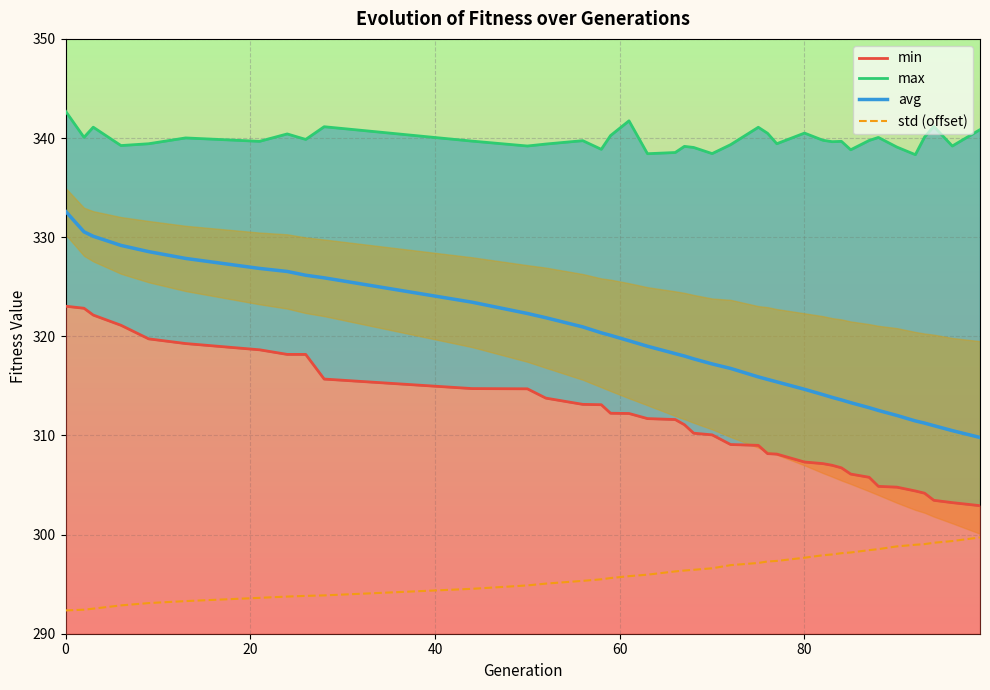

In max, how many points are higher than both neighbors (excluding endpoints)?

12